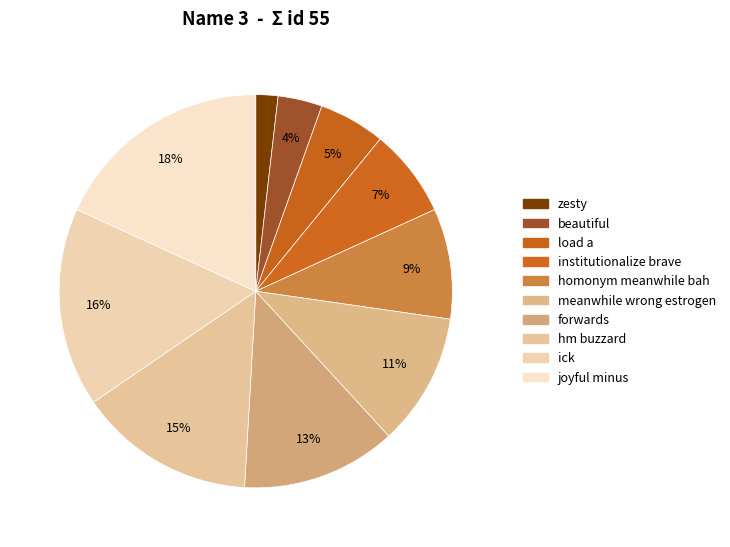

How many segments does this pie chart have?

10